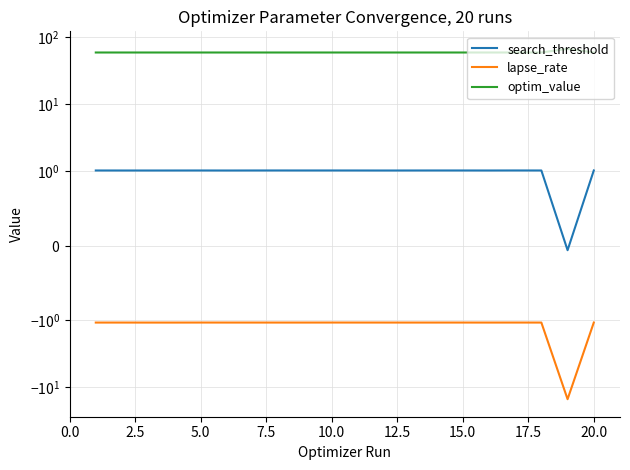

What are all the series names shown in the legend?

search_threshold, lapse_rate, optim_value